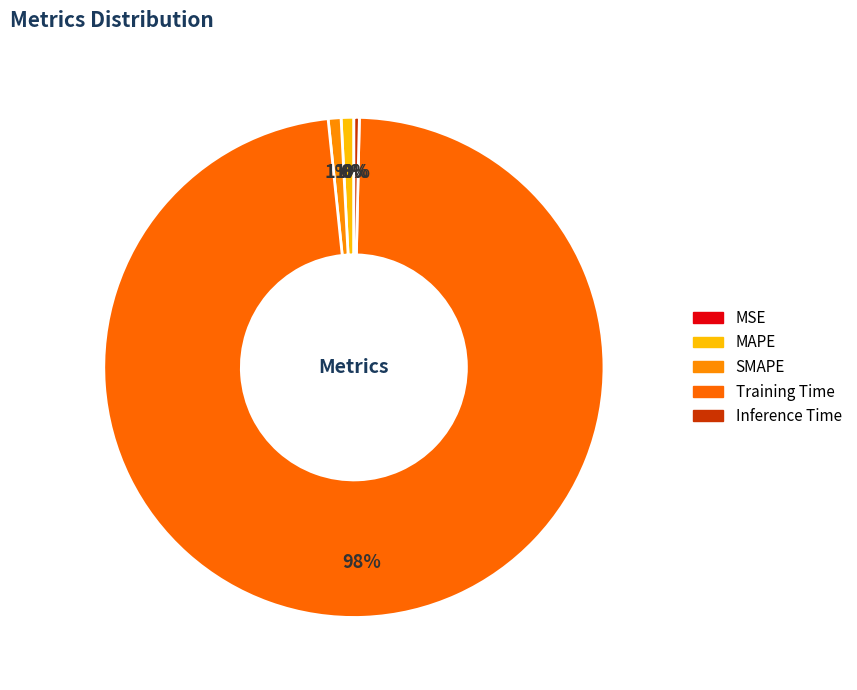

Count the number of slices in the pie.

5